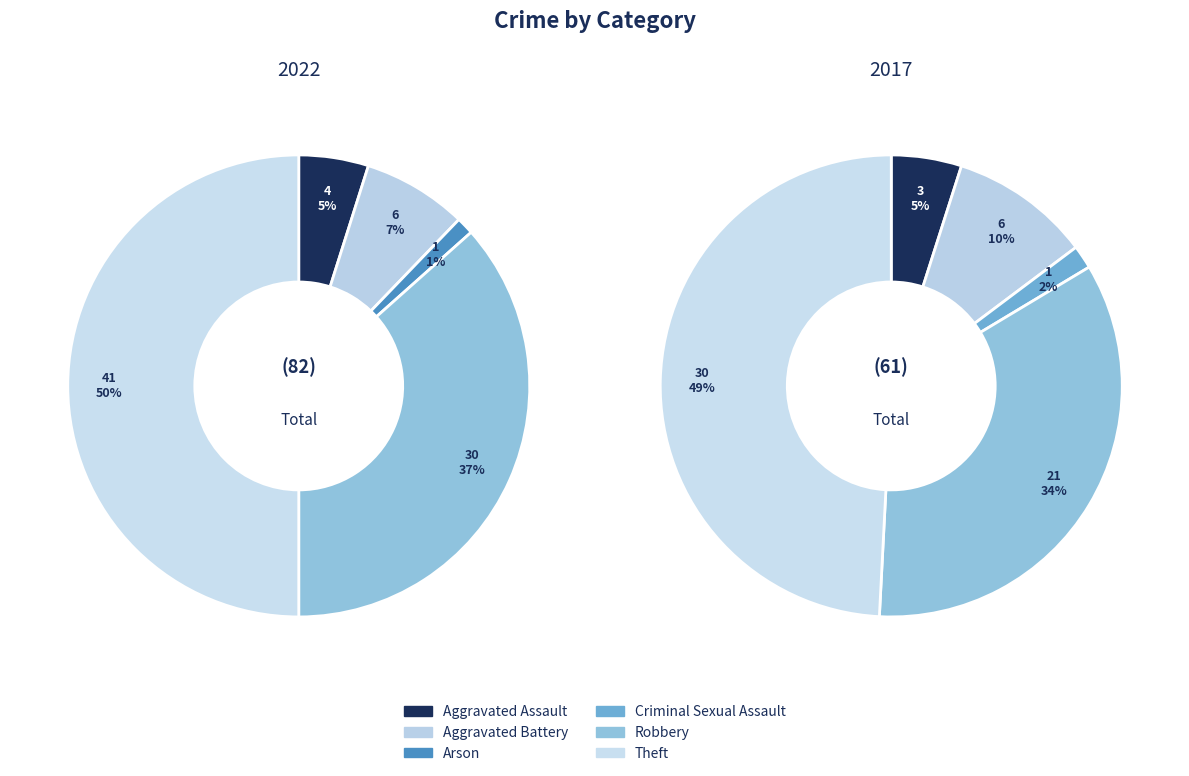

Is Criminal Sexual Assault the majority of the pie?

No